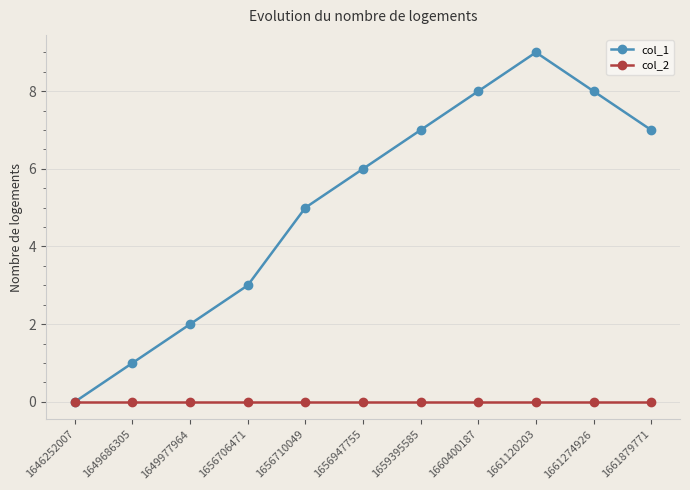

Reading right to left, list all the values displayed in this chart.

col_1: 1661879771=7	1661274926=8	1661120203=9	1660400187=8	1659395585=7	1656947755=6	1656710049=5	1656706471=3	1649977964=2	1649686305=1	1646252007=0
col_2: 1661879771=0	1661274926=0	1661120203=0	1660400187=0	1659395585=0	1656947755=0	1656710049=0	1656706471=0	1649977964=0	1649686305=0	1646252007=0